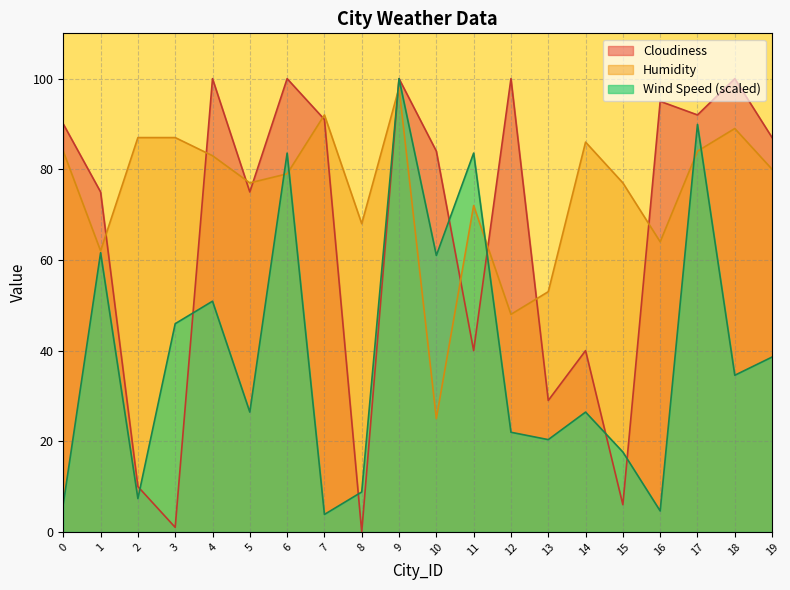

Where is Cloudiness nearest to the value 50?

11